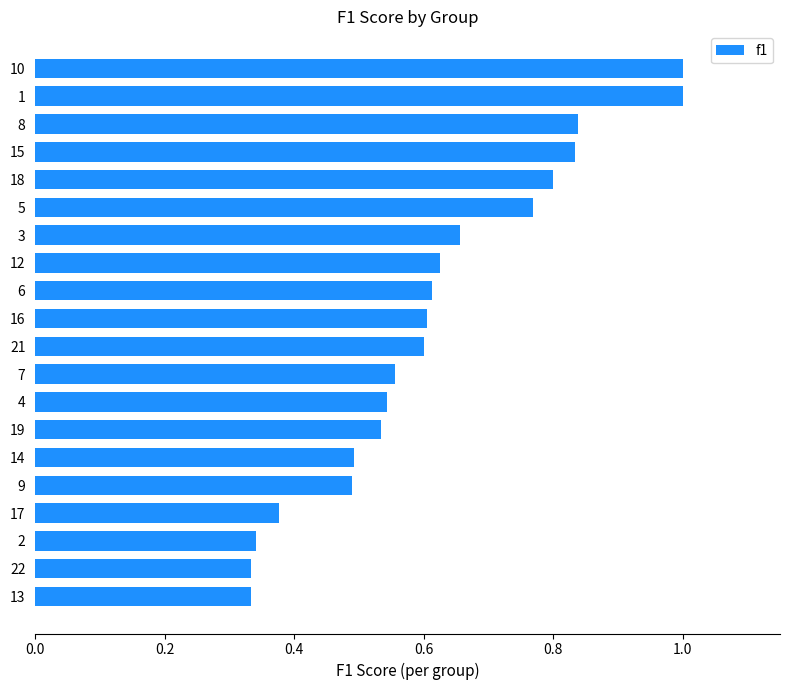

The value at 19 is 0.5. True or false?

True